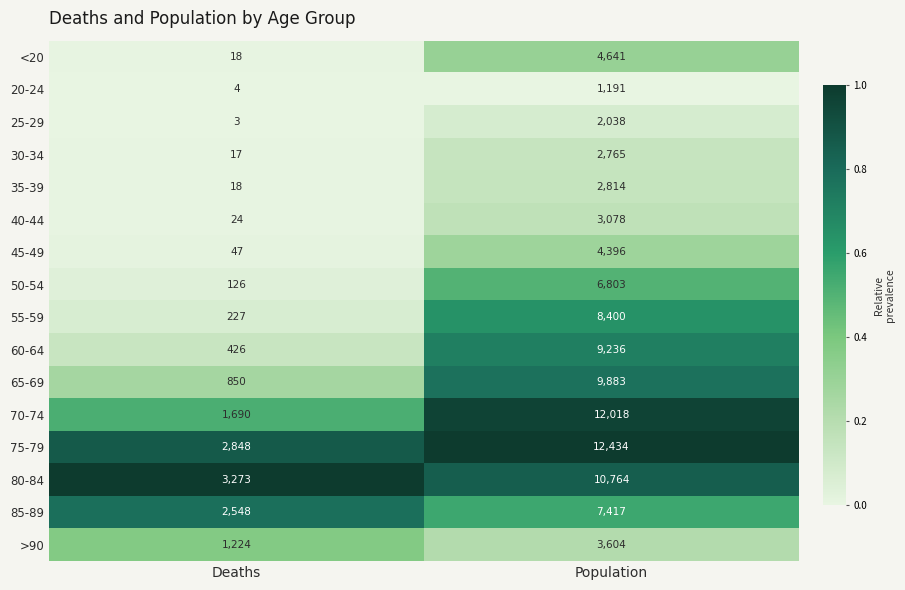

True or false: 60-64 has a value of 9236 at Population.

True